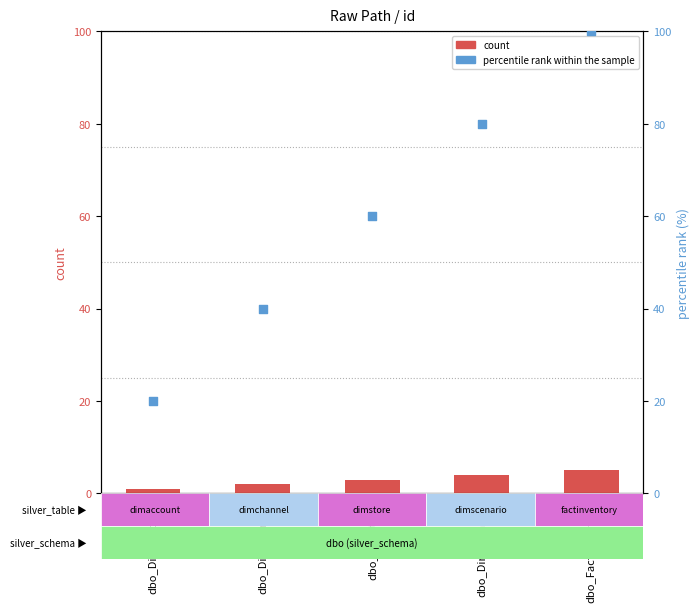

At which category is the sum across all series the highest?

dbo_FactInventory